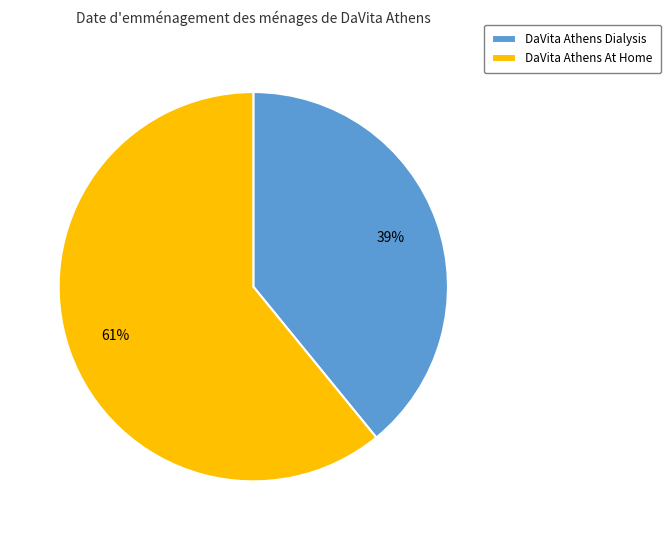

To the nearest percent, what is the difference between the DaVita Athens At Home and DaVita Athens Dialysis slice percentages?

22%